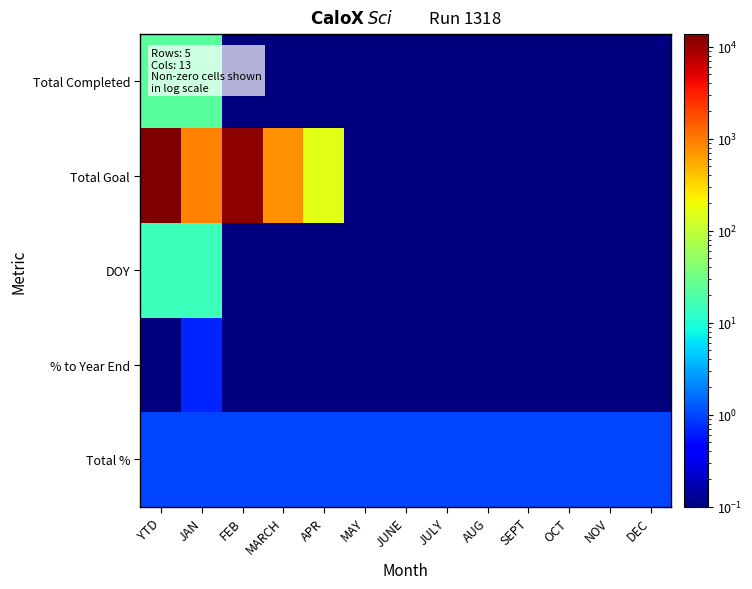

Which label corresponds to the smallest value in the chart?

FEB